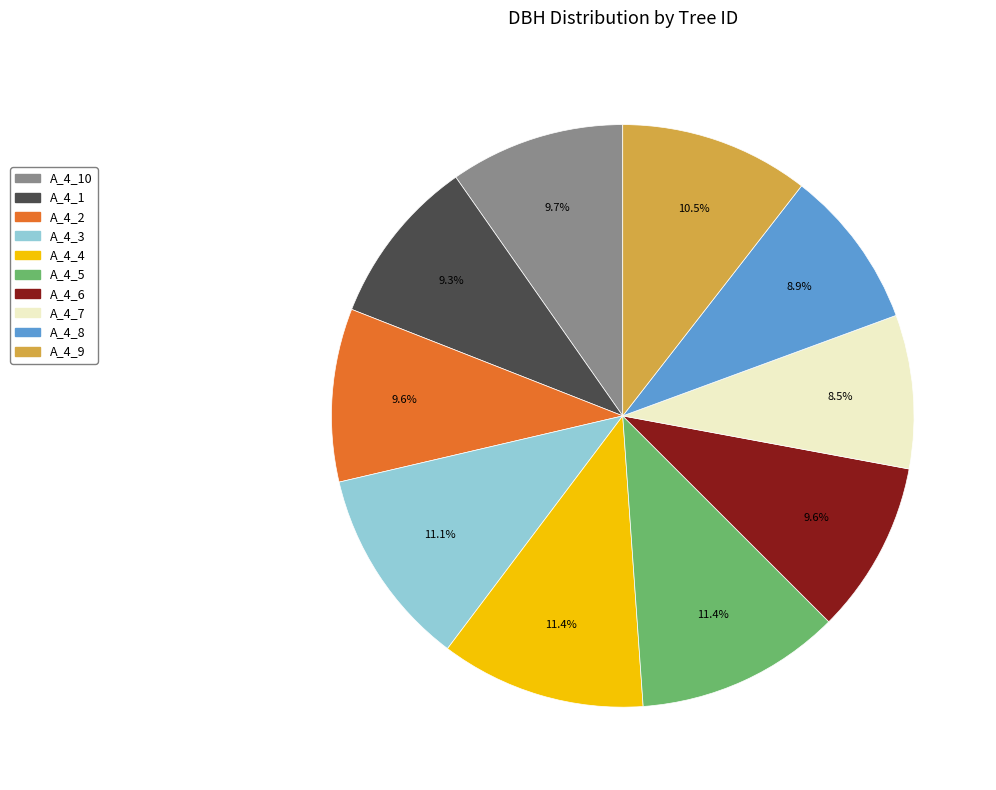

Does any single category account for the majority?

No